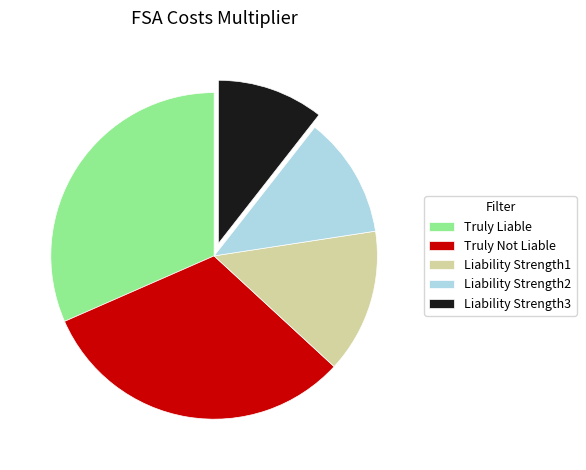

Which slice is the smallest?

Liability Strength3